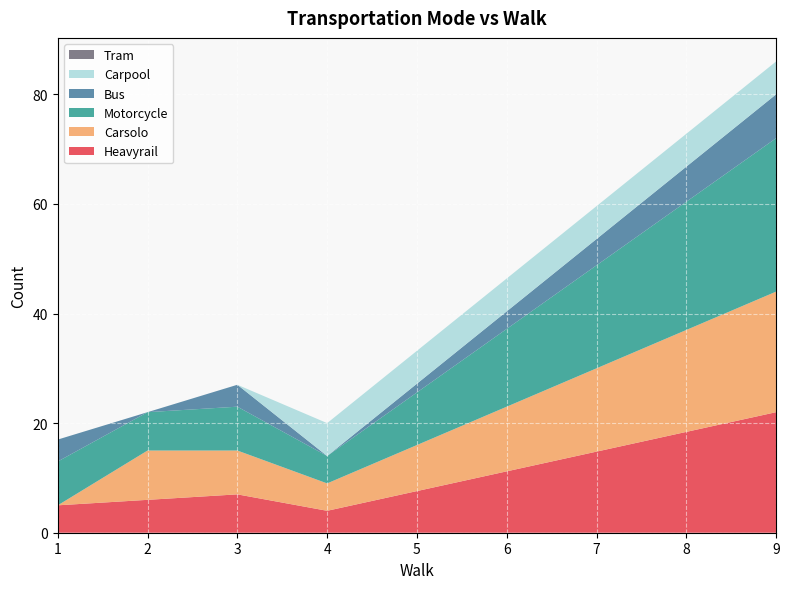

Reading left to right, extract all data points from this chart.

Heavyrail: 5	6	7	4	22
Carsolo: 0	9	8	5	22
Motorcycle: 8	7	8	5	28
Bus: 4	0	4	0	8
Carpool: 0	0	0	6	6
Tram: 0	0	0	0	0